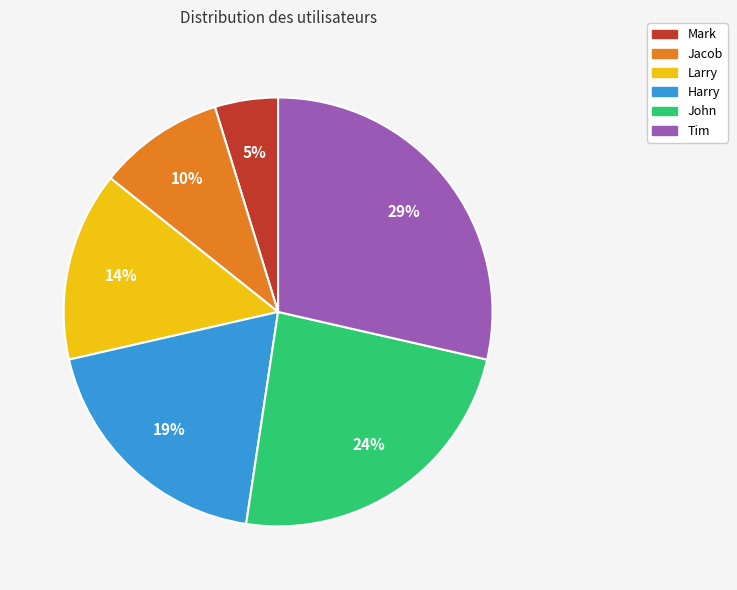

Which category has the biggest portion of the pie?

Tim